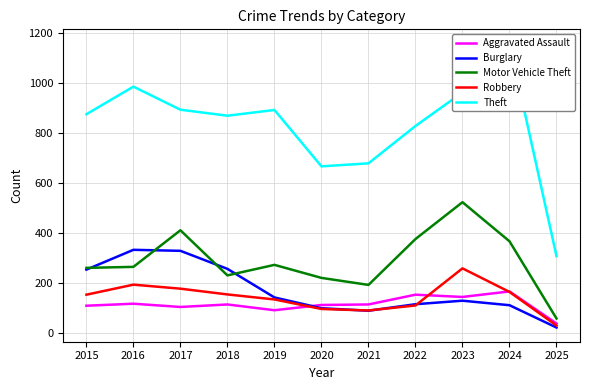

At which category does Theft reach its first local valley?

2018